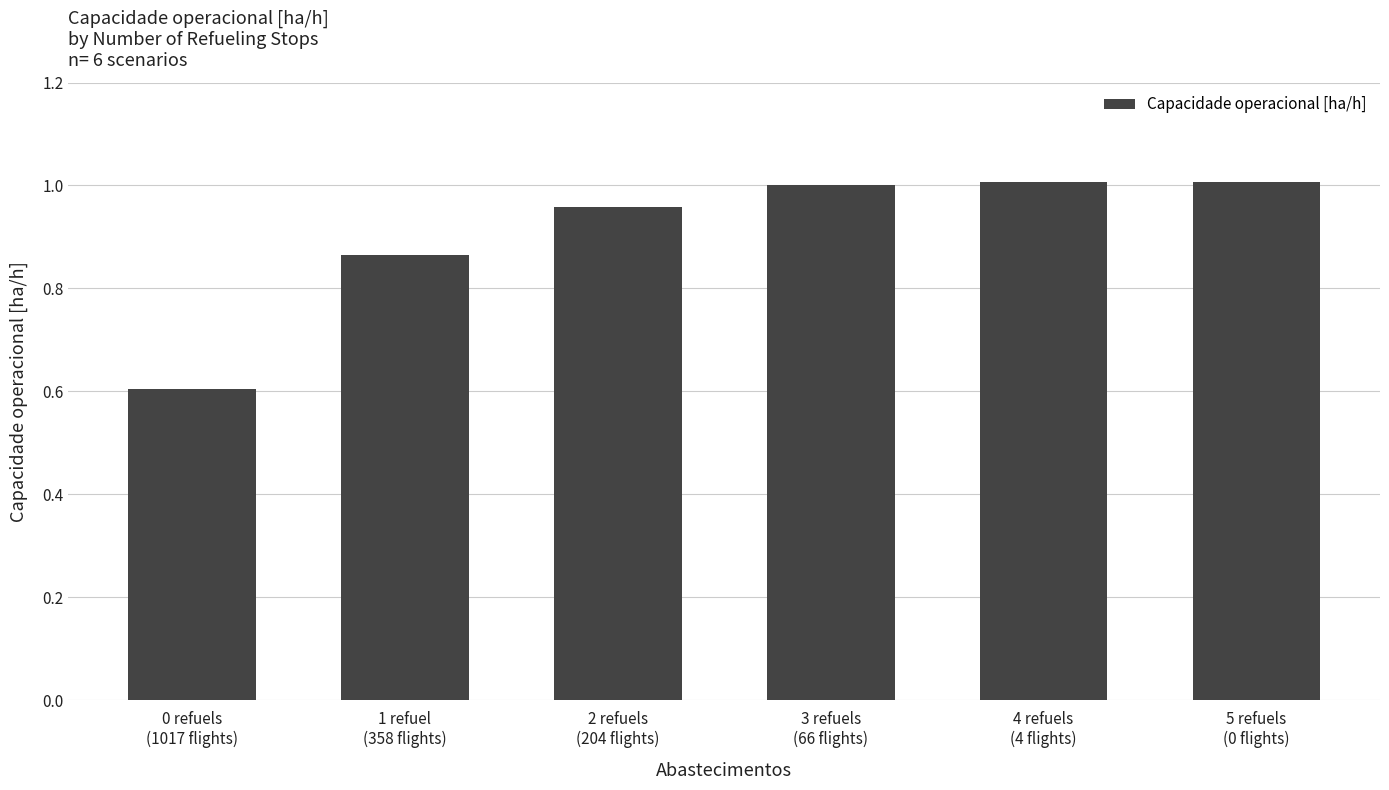

The chart shows a value of 1.0 at 4 refuels
(4 flights). True or false?

True